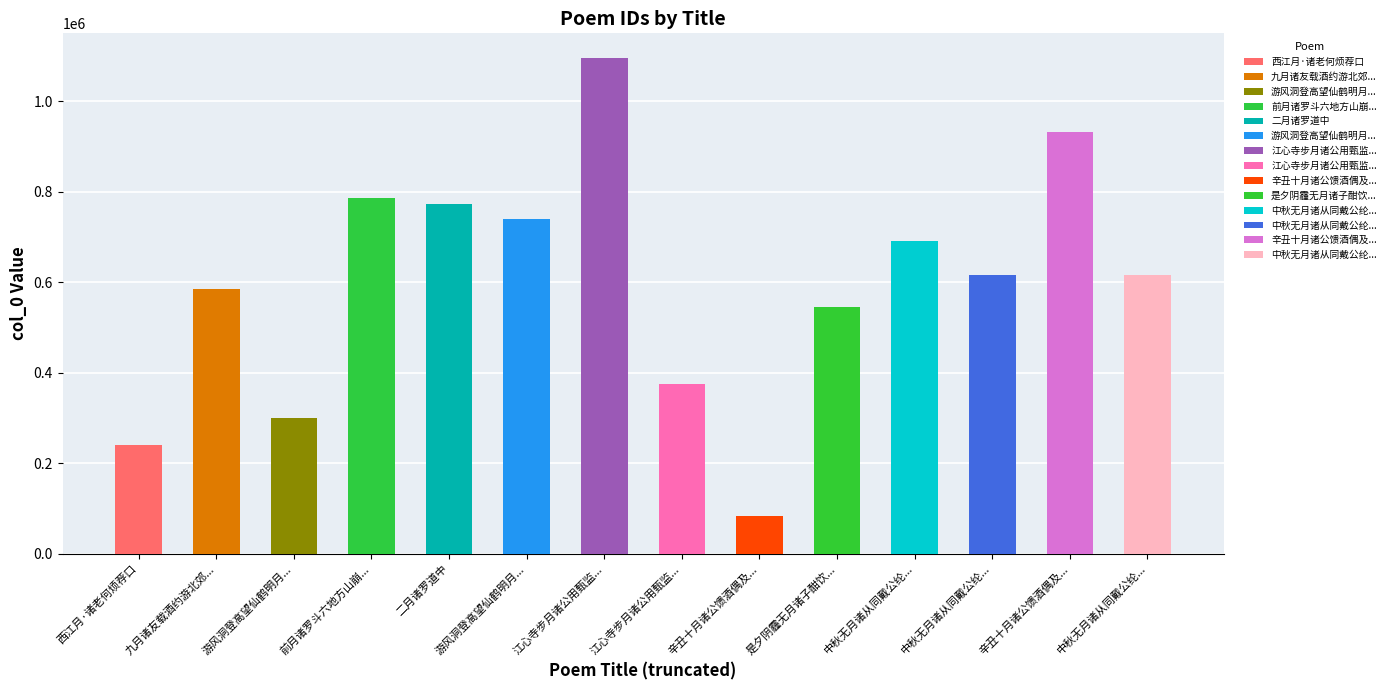

Rank the categories by value from highest to lowest.

江心寺步月诸公用甄监簿云卿韵, 辛丑十月诸公馈酒偶及百榼戏题长句 其二, 前月诸罗斗六地方山崩川走，沿及全台，地震连月不止，再为悼赋七律, 二月诸罗道中, 游风洞登高望仙鹤明月诸峰 其二, 中秋无月诸从同戴公纶过酌, 中秋无月诸从同戴公纶过酌 其二, 中秋无月诸从同戴公纶过酌 其一, 九月诸友载酒约游北郊自顾皤然叨居会首半酣感赋, 是夕阴霾无月诸子酣饮夜分而唐祝两生不至命小奚奏乐侑觞拈韵得中字即席赋, 江心寺步月诸公用甄监簿云卿韵 其二, 游风洞登高望仙鹤明月诸峰, 西江月·诸老何烦荐口, 辛丑十月诸公馈酒偶及百榼戏题长句